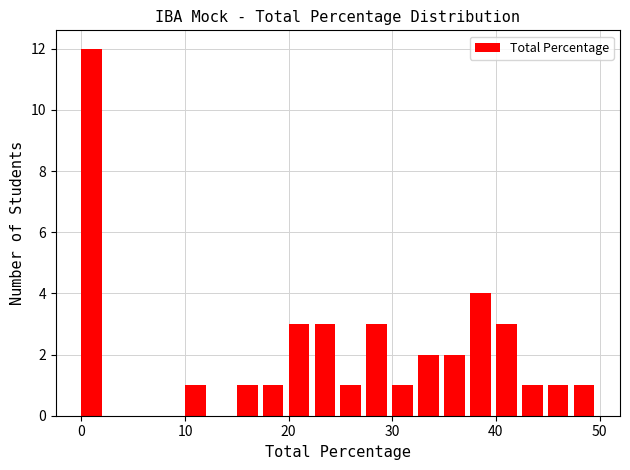

Around what value on the x-axis is the tallest bar? Give the approximate position of its centre, as read against the axis.

1